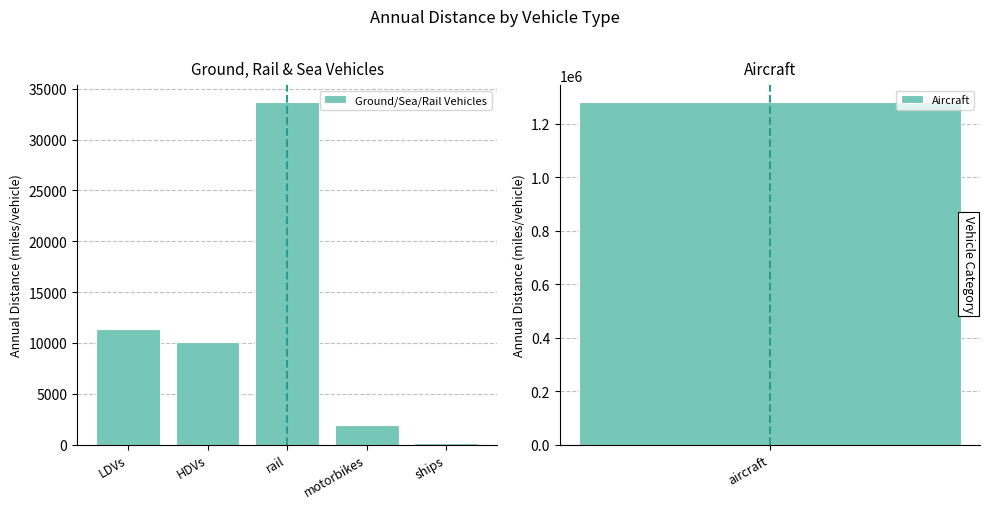

What is the average value?

11447.4